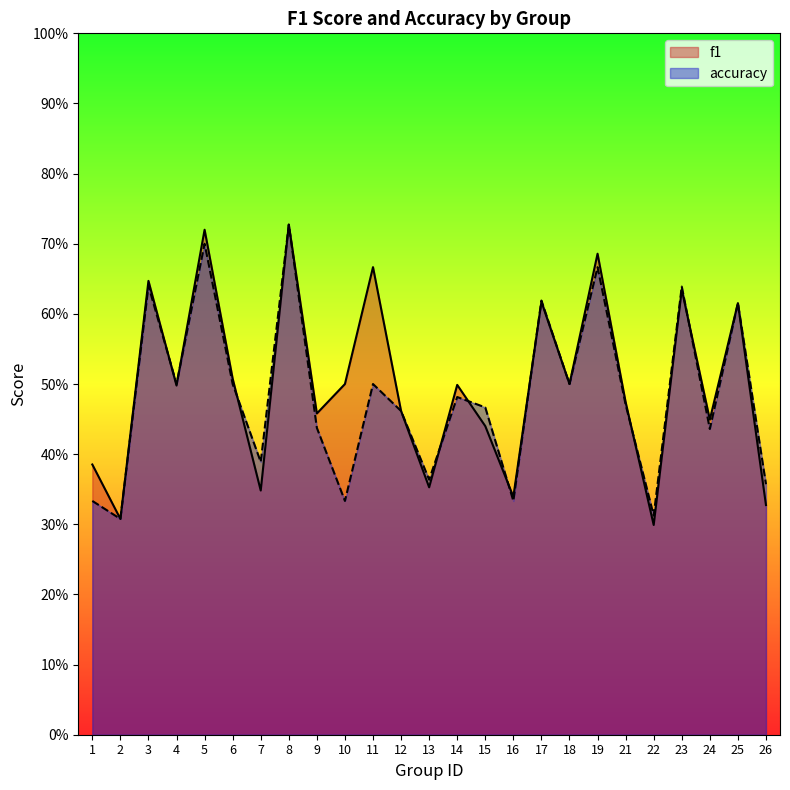

At how many categories does at least one series exceed 0?

25